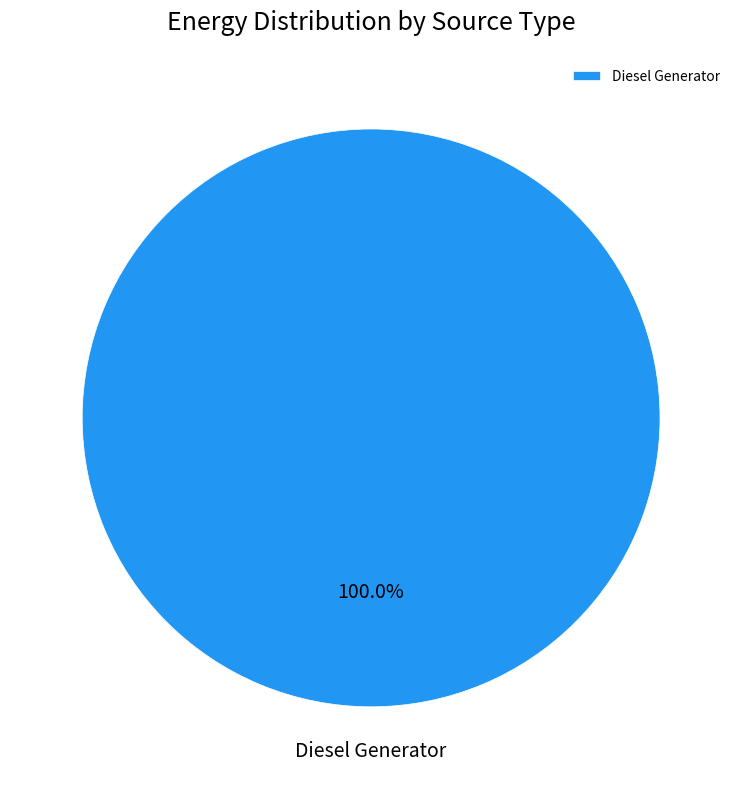

Does any single category account for the majority?

Yes